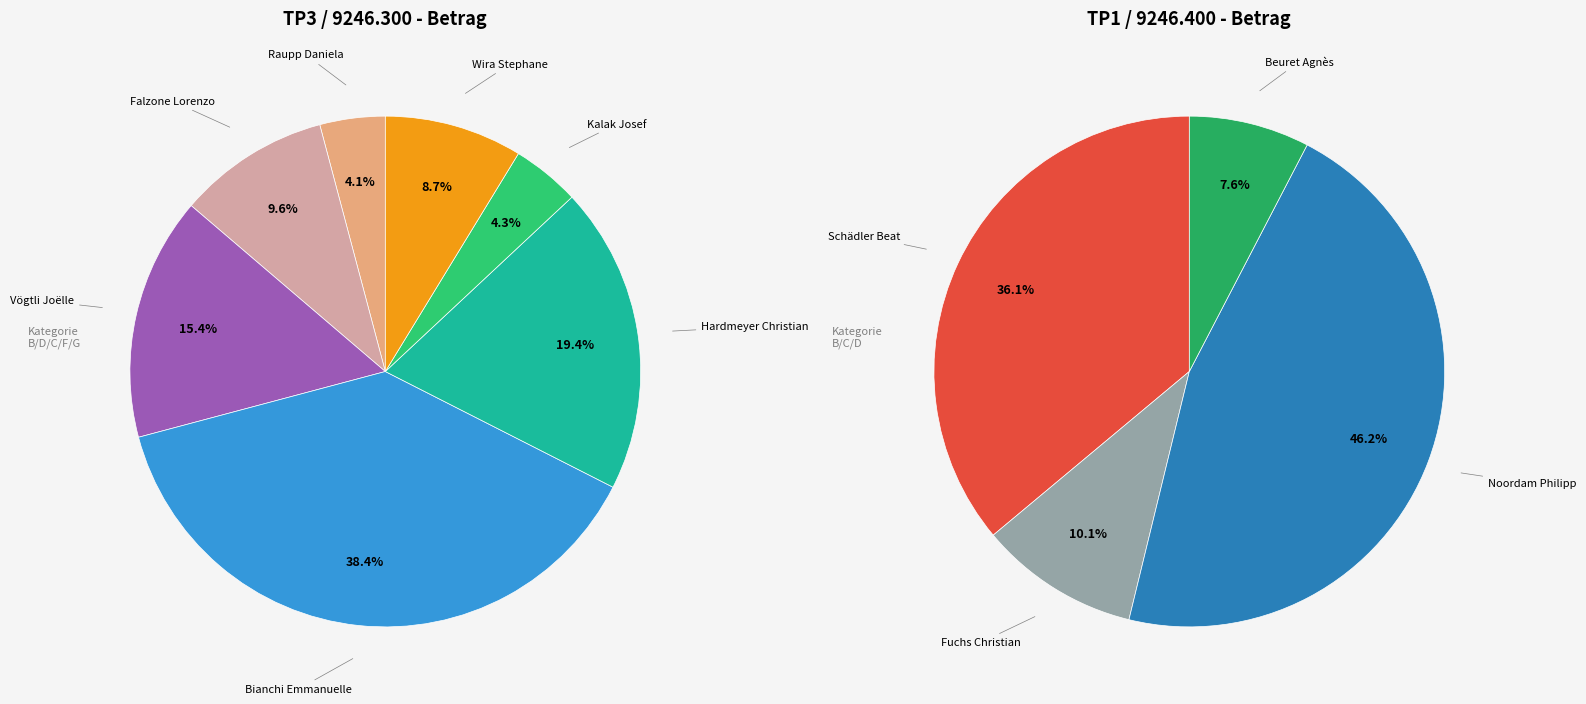

Is there any slice that represents more than half of the pie?

No